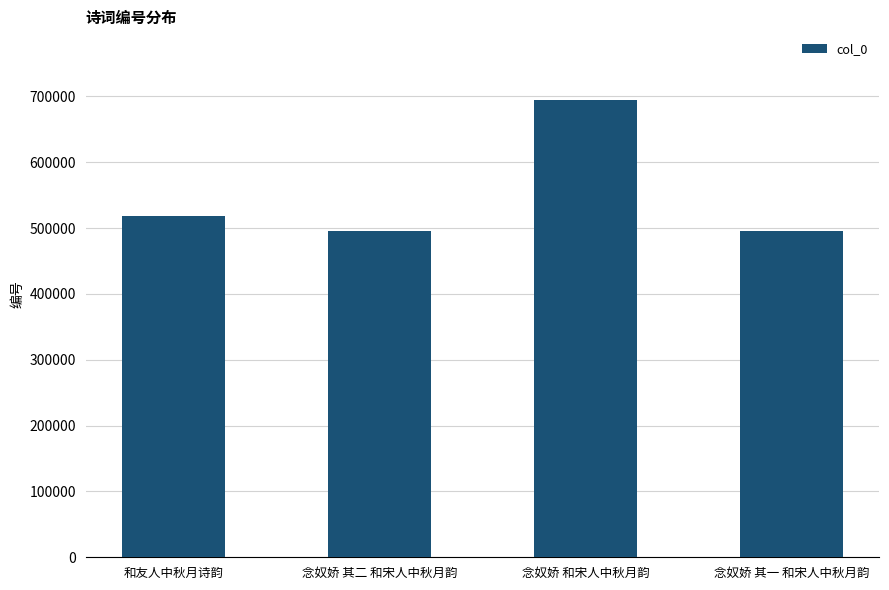

Does the chart contain any negative values?

No